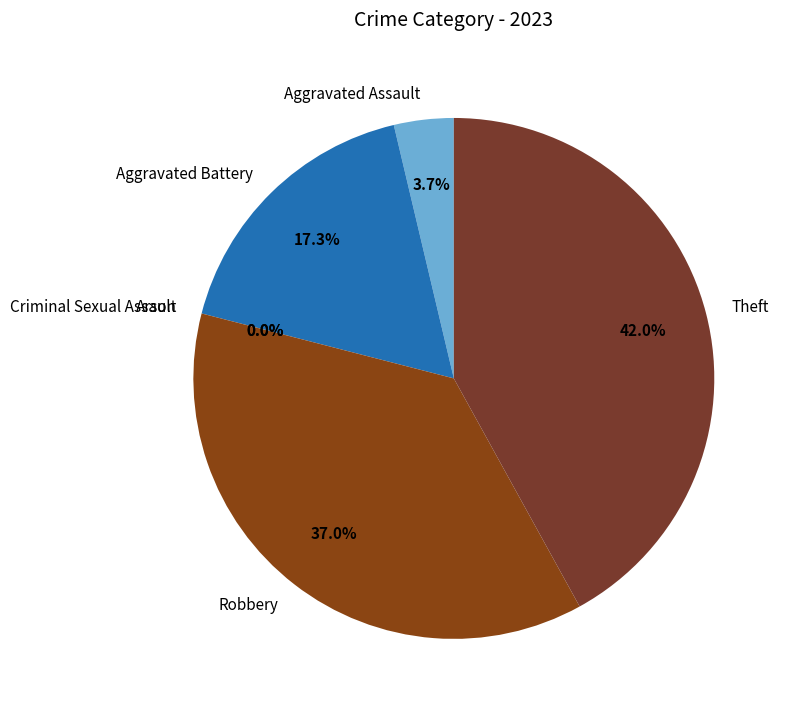

Rank the categories by value from highest to lowest.

Theft, Robbery, Aggravated Battery, Aggravated Assault, Arson, Criminal Sexual Assault